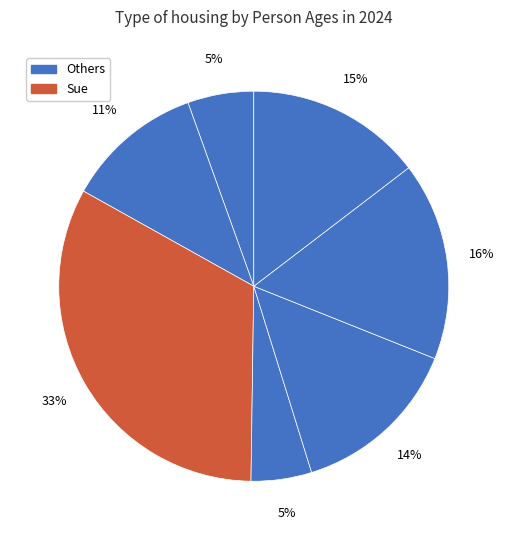

Count the number of slices in the pie.

7